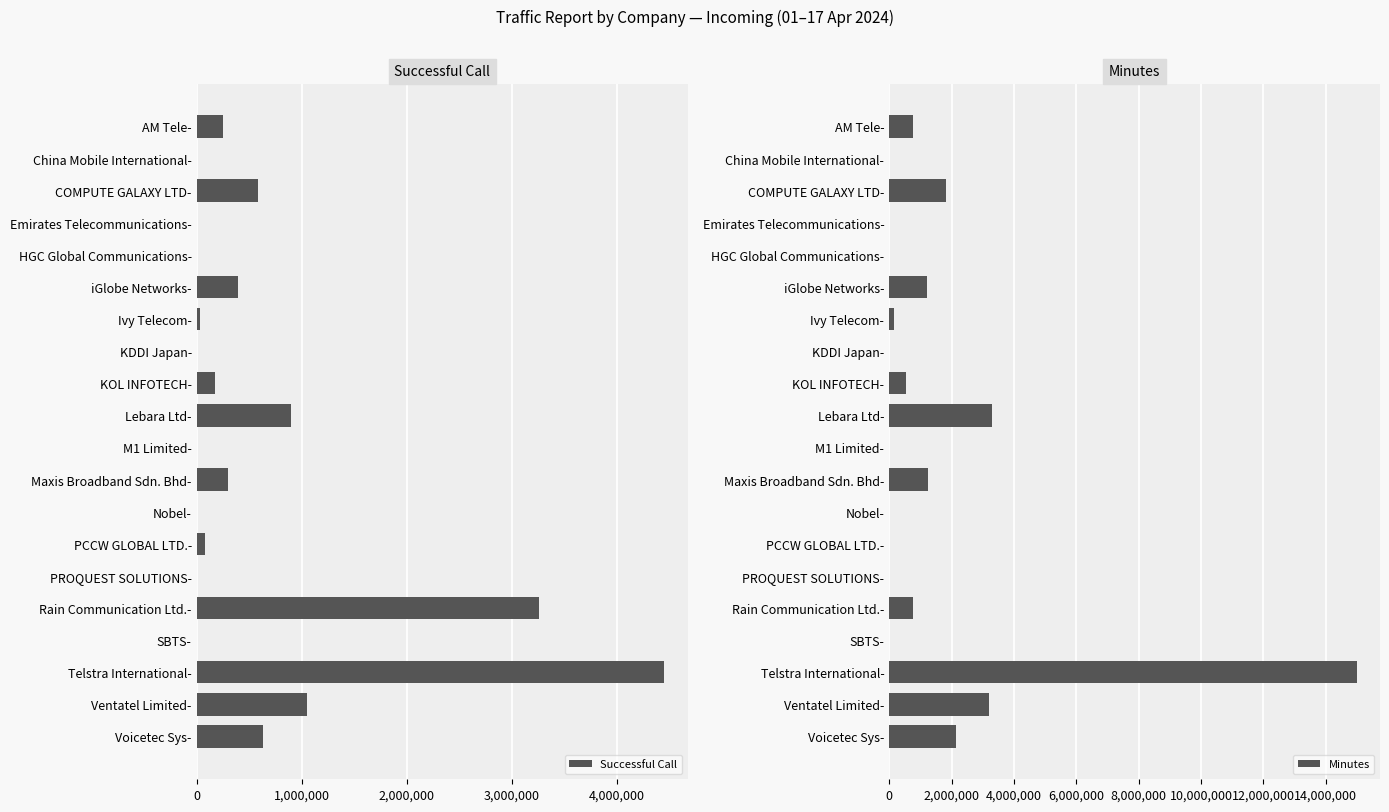

The value of Successful Call at Rain Communication Ltd.- is 5032283. True or false?

False